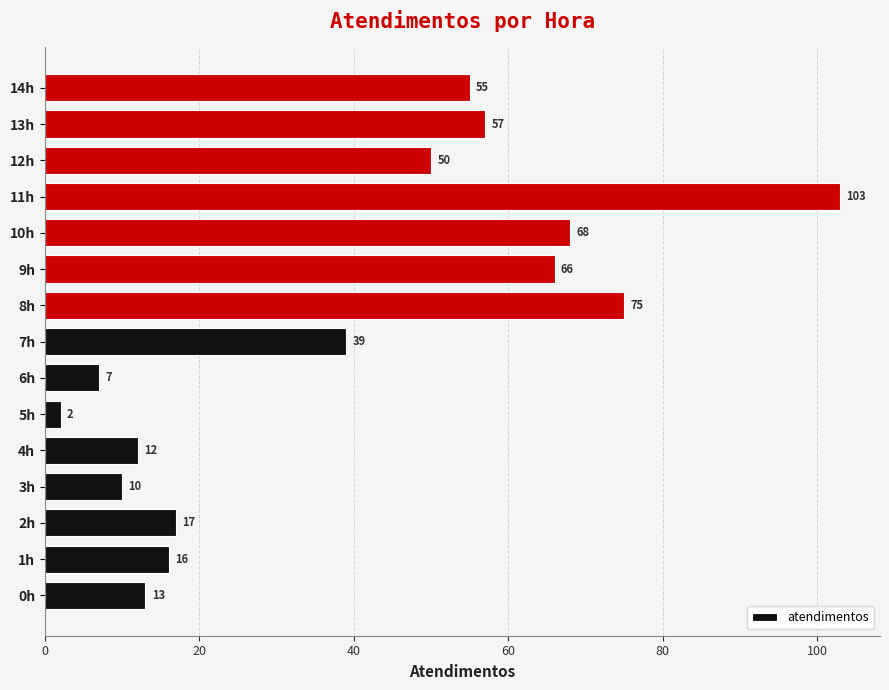

Reading bottom to top, list all the values displayed in this chart.

13	16	17	10	12	2	7	39	75	66	68	103	50	57	55